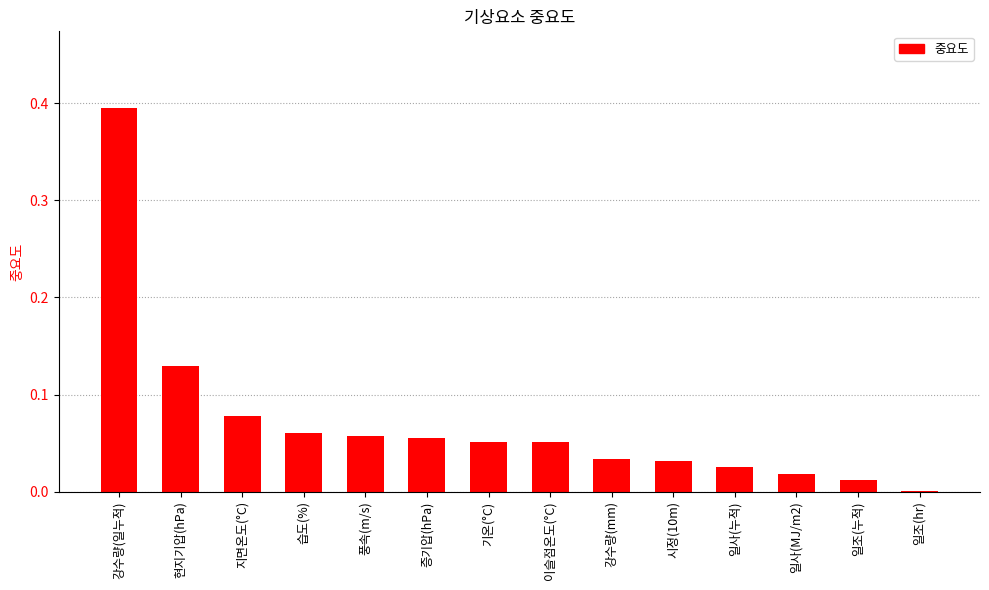

Which category has the highest value across all series?

강수량(일누적)